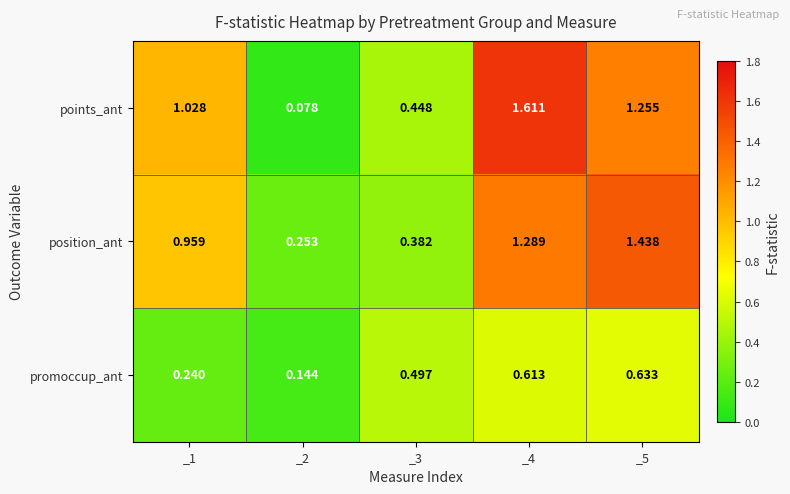

Which series changed the most between _3 and _5?

position_ant